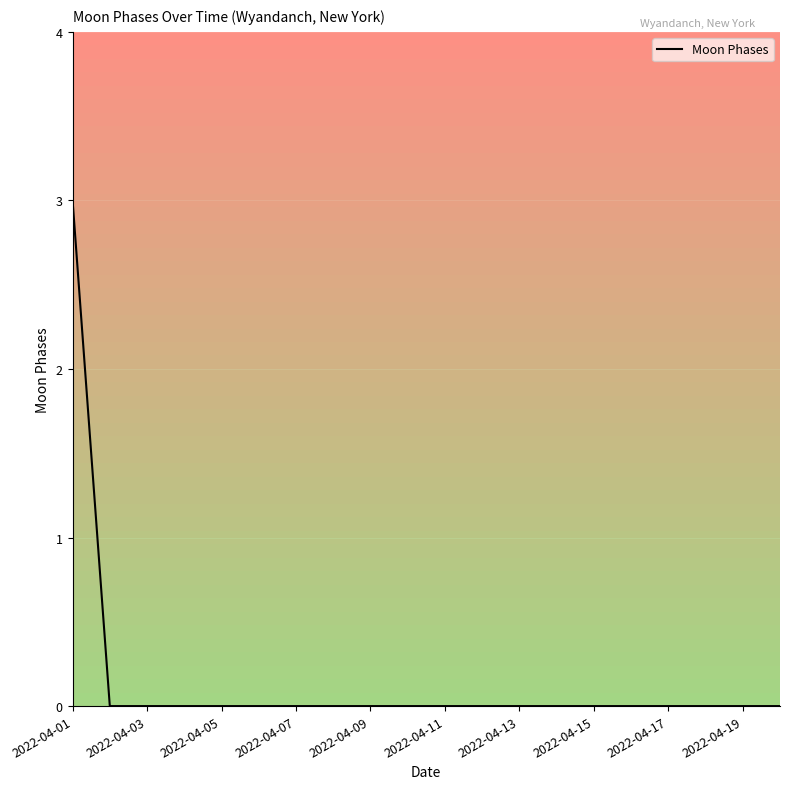

What is the difference between the maximum and minimum values?

3